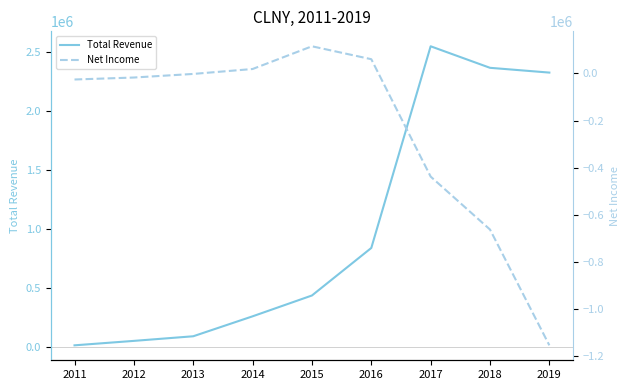

Rank the series at 2014 from lowest to highest value.

Net Income, Total Revenue